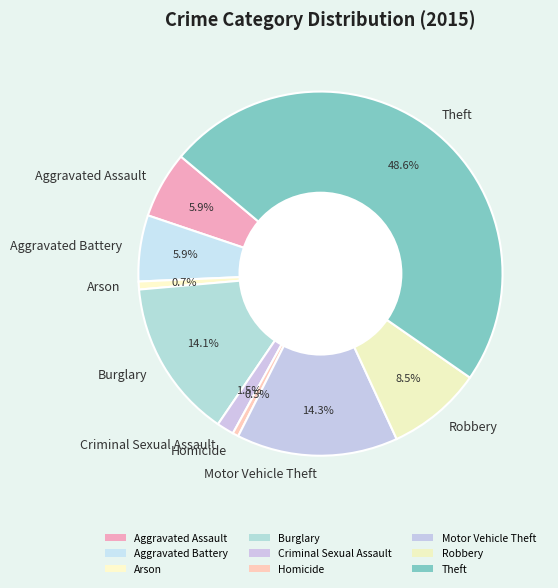

Which category has the biggest portion of the pie?

Theft